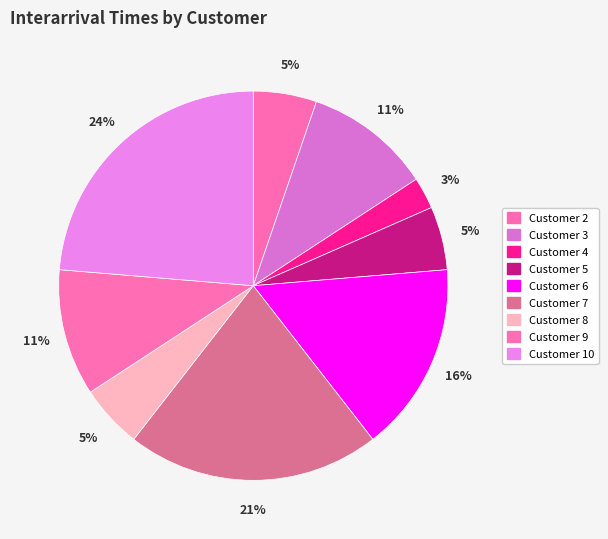

Which category has the smallest portion of the pie?

Customer 4